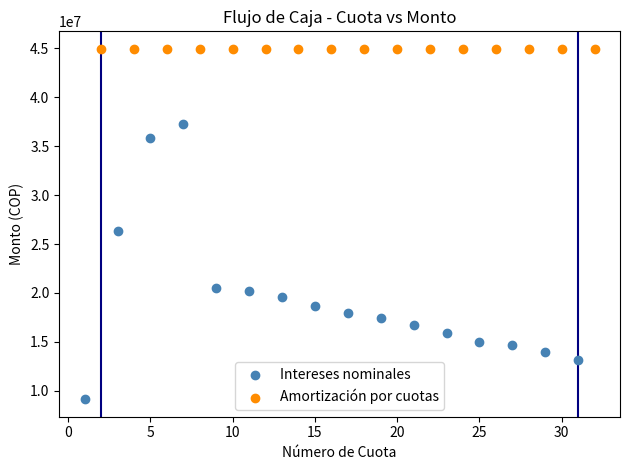

What are all the series names shown in the legend?

Intereses nominales, Amortización por cuotas